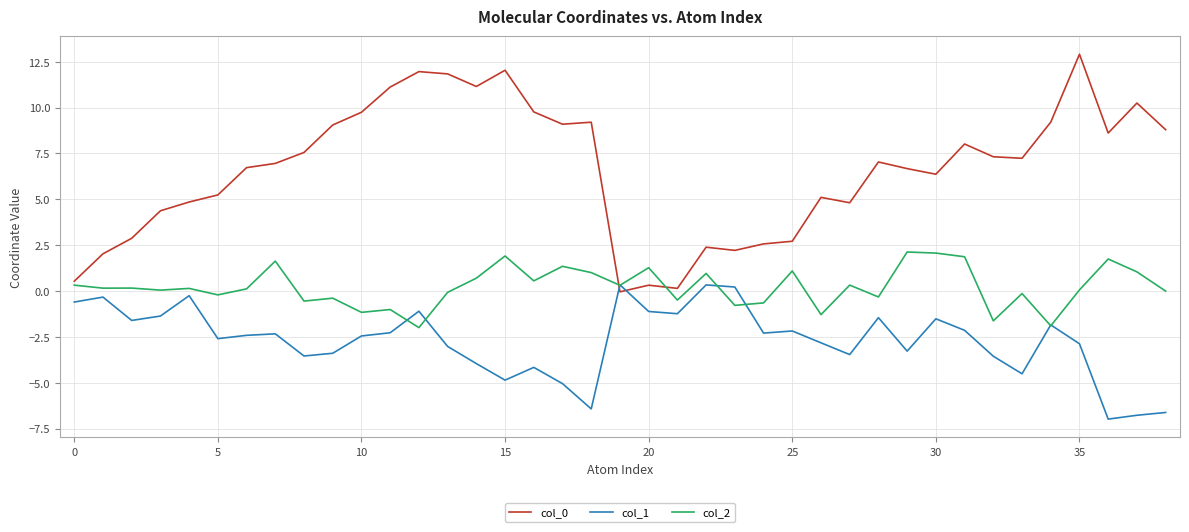

What is the minimum value for col_1?

-7.0